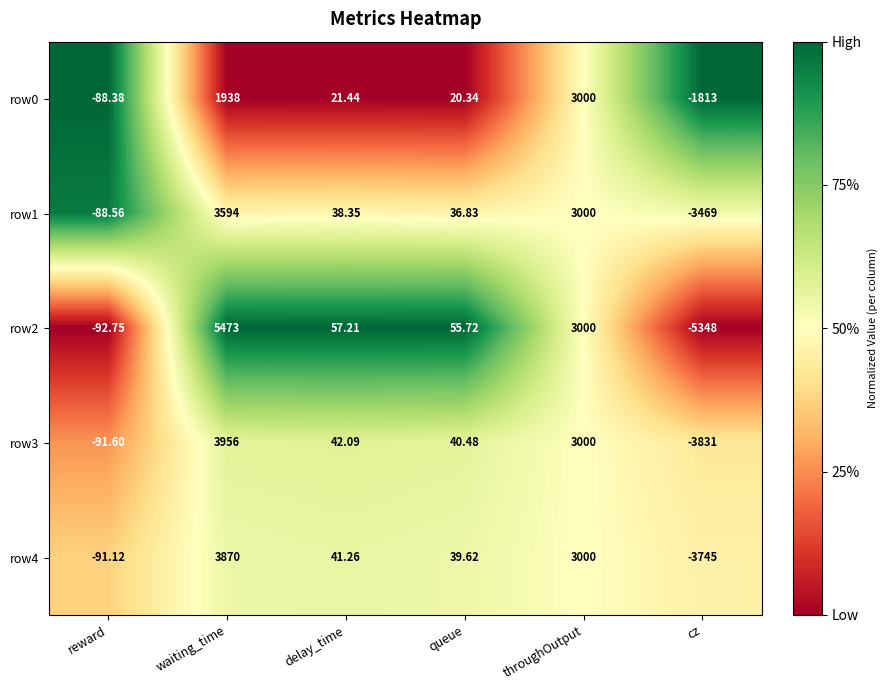

Which label corresponds to the largest value in the chart?

waiting_time